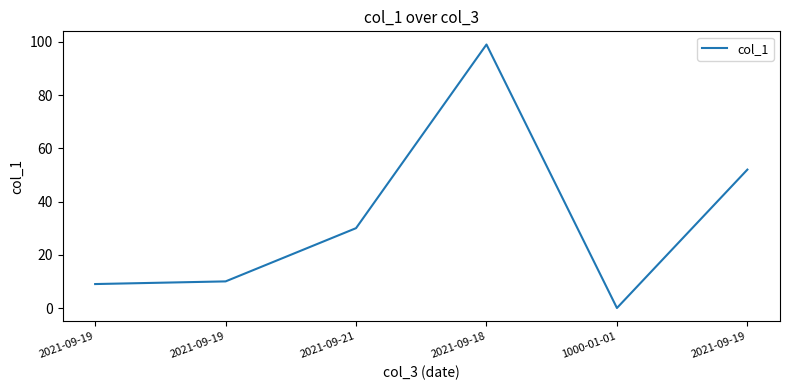

Reading right to left, transcribe all the data shown in this chart.

52	0	99	30	10	9